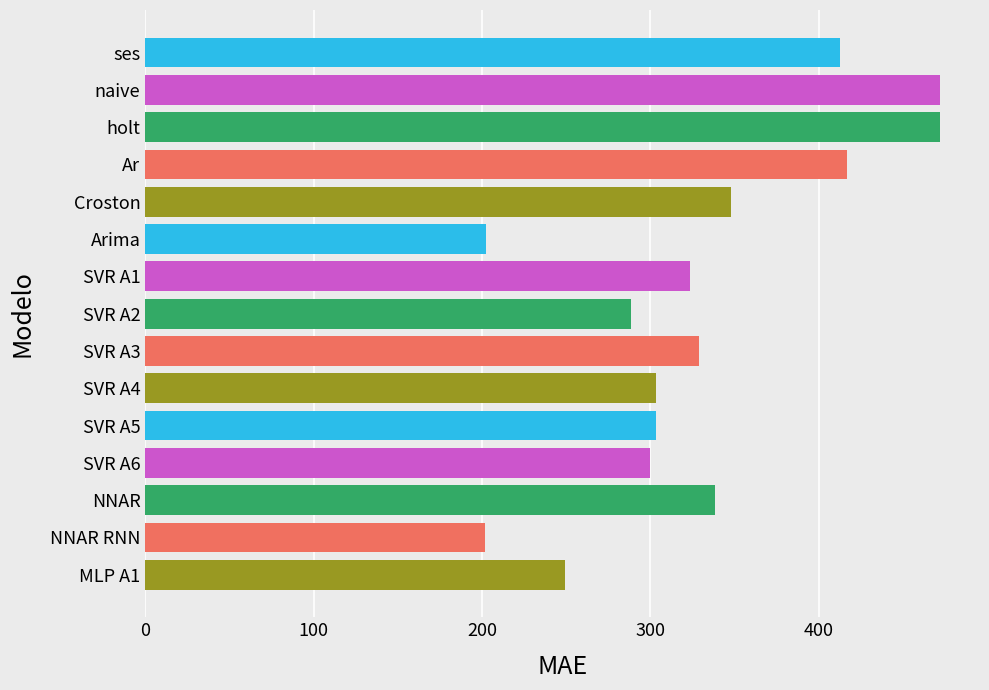

Count the number of data series in this chart.

1